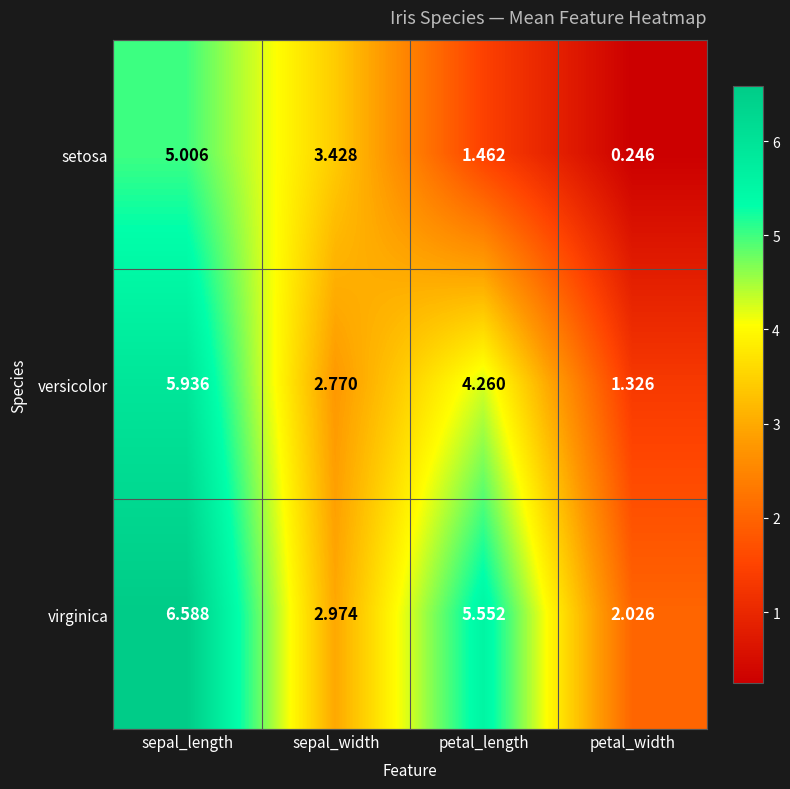

Which category has the lowest value in the setosa series?

petal_width